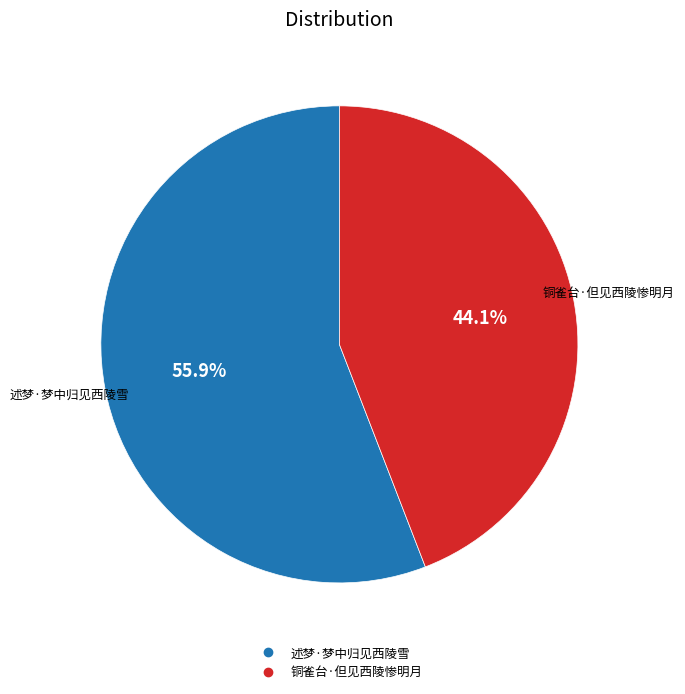

Count the number of slices in the pie.

2